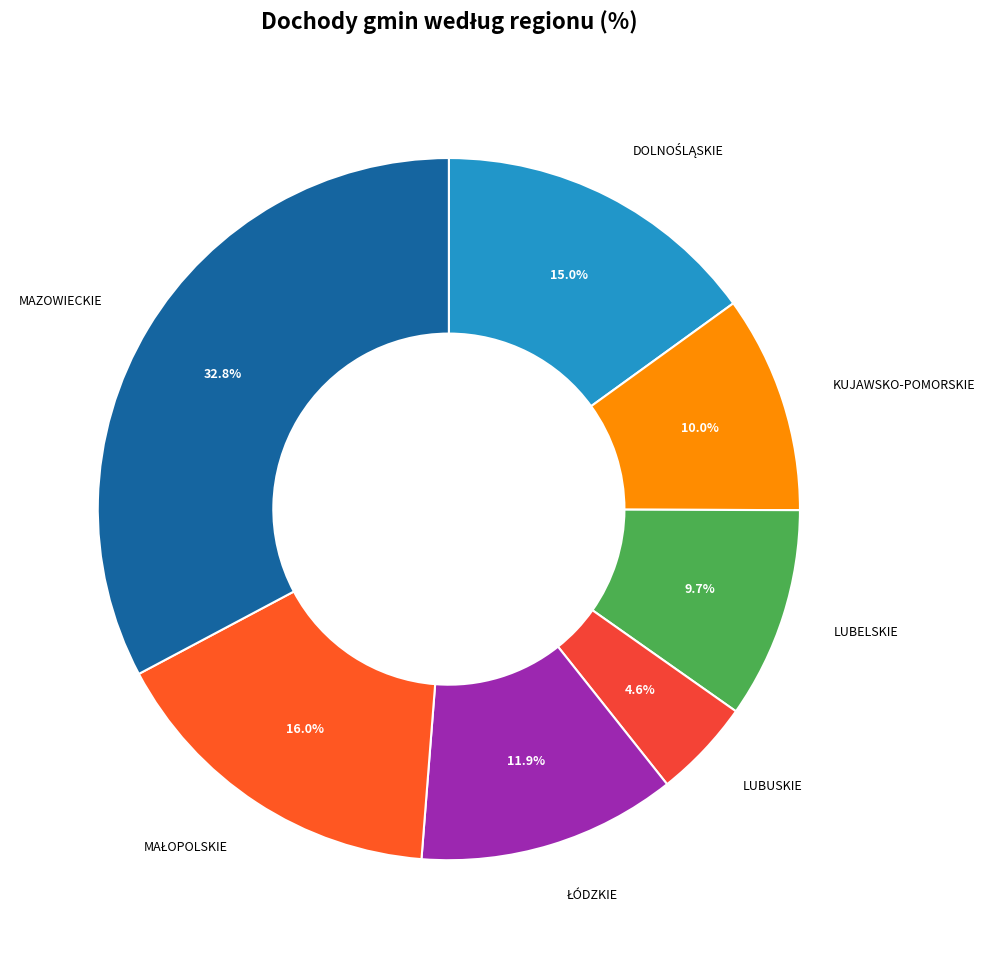

Combined, what portion of the pie is KUJAWSKO-POMORSKIE and LUBELSKIE?

19.7%